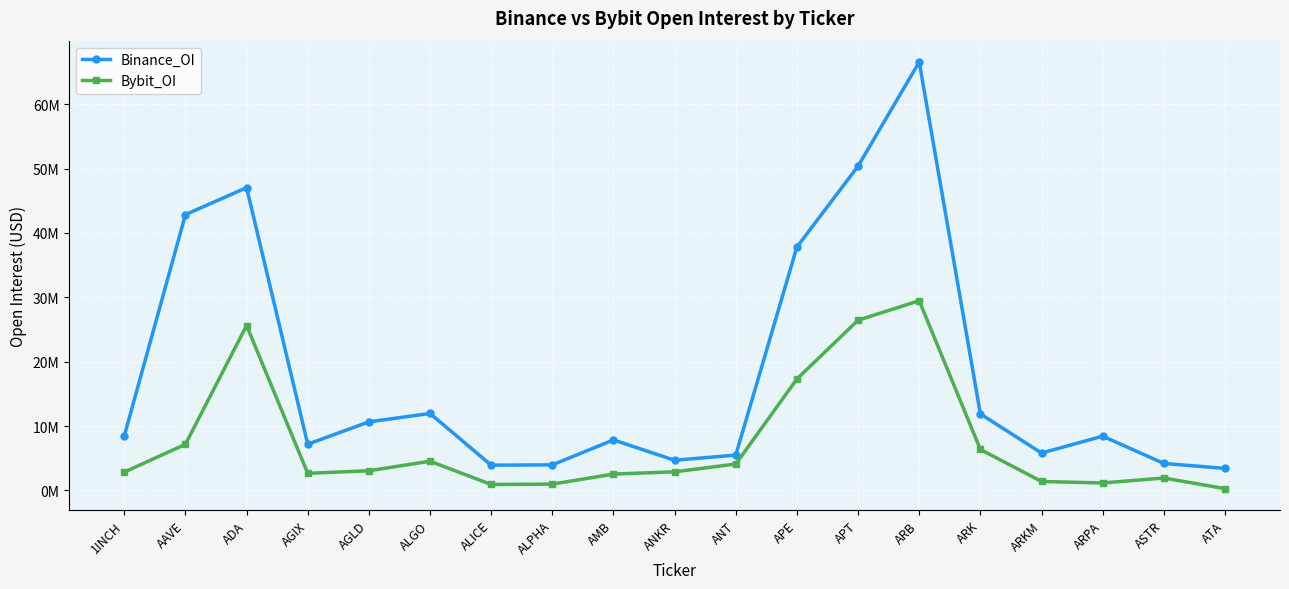

Does the chart display data point markers on the line(s)?

Yes